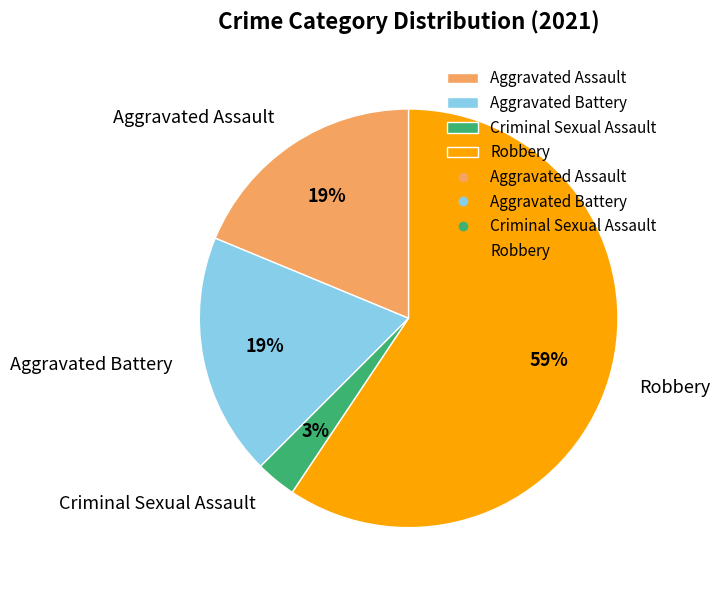

True or false: Aggravated Assault accounts for 19% of the total.

True